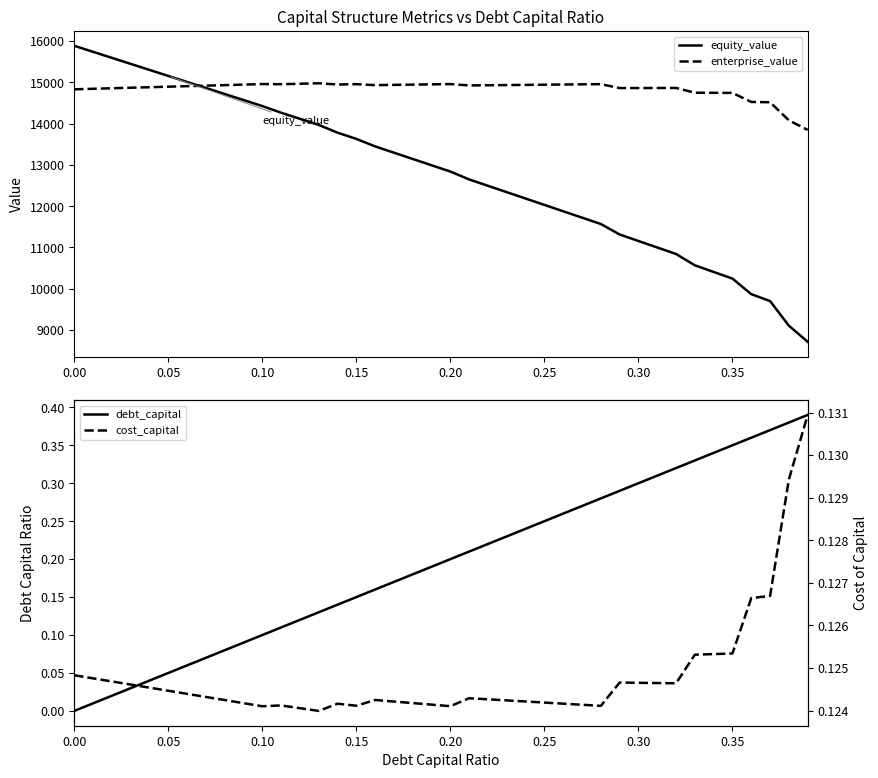

What is the average value of the debt_capital series?

0.2